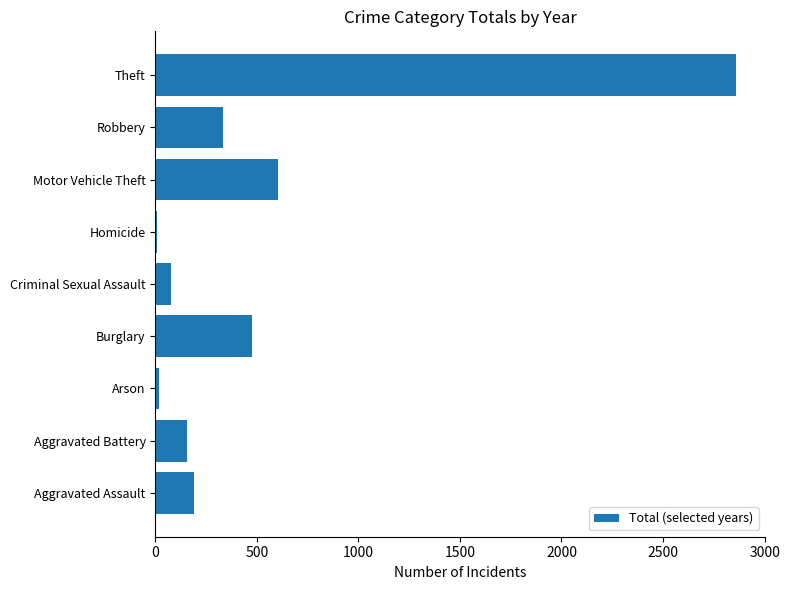

What is the minimum value shown in the chart?

10